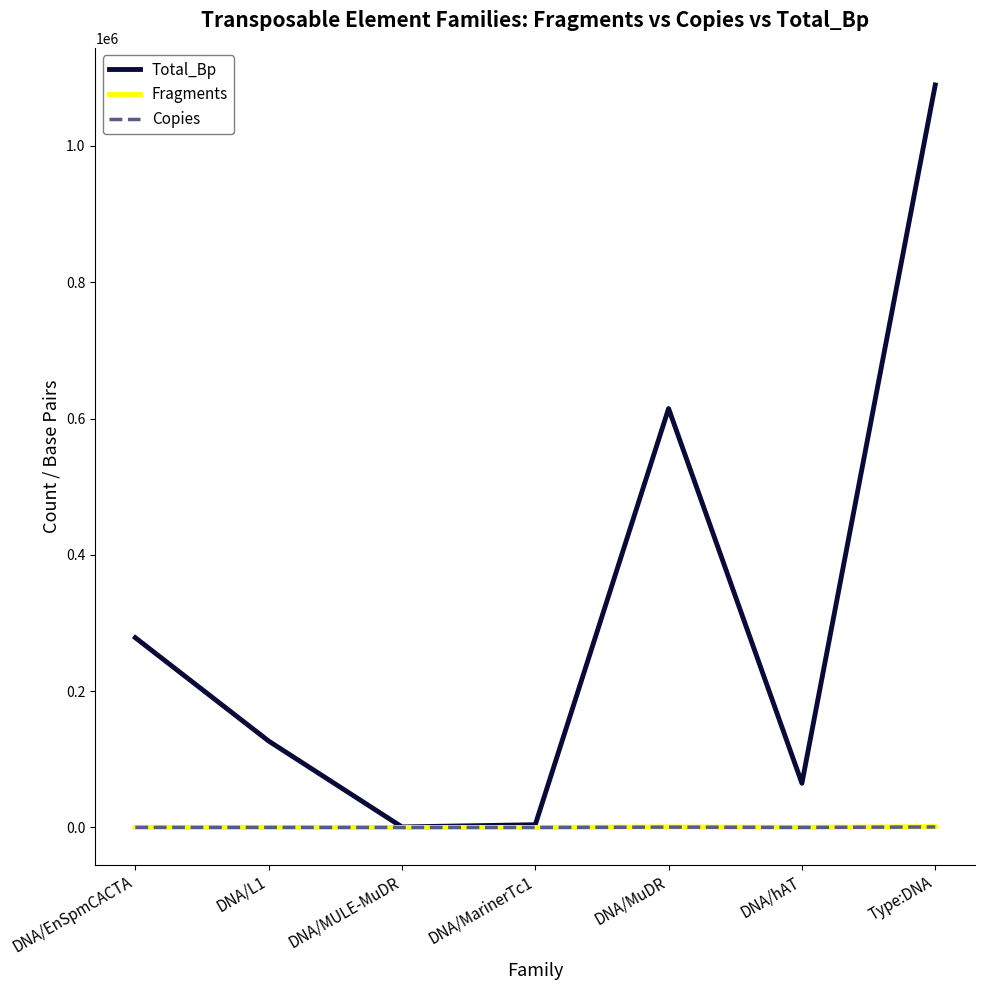

True or false: Fragments and Copies cross at least once.

False